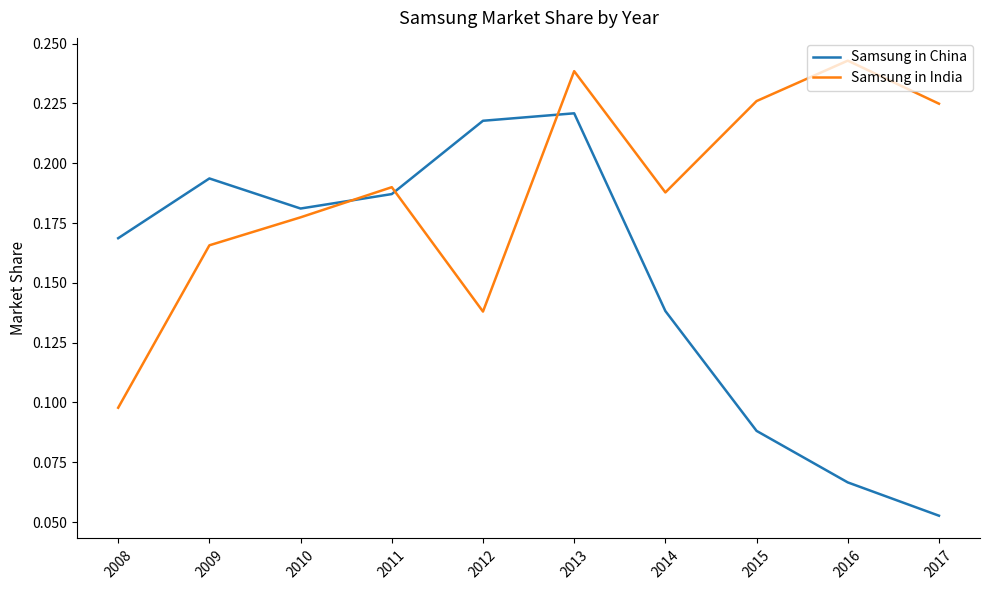

How many Samsung in China values are between 0 and 1?

10